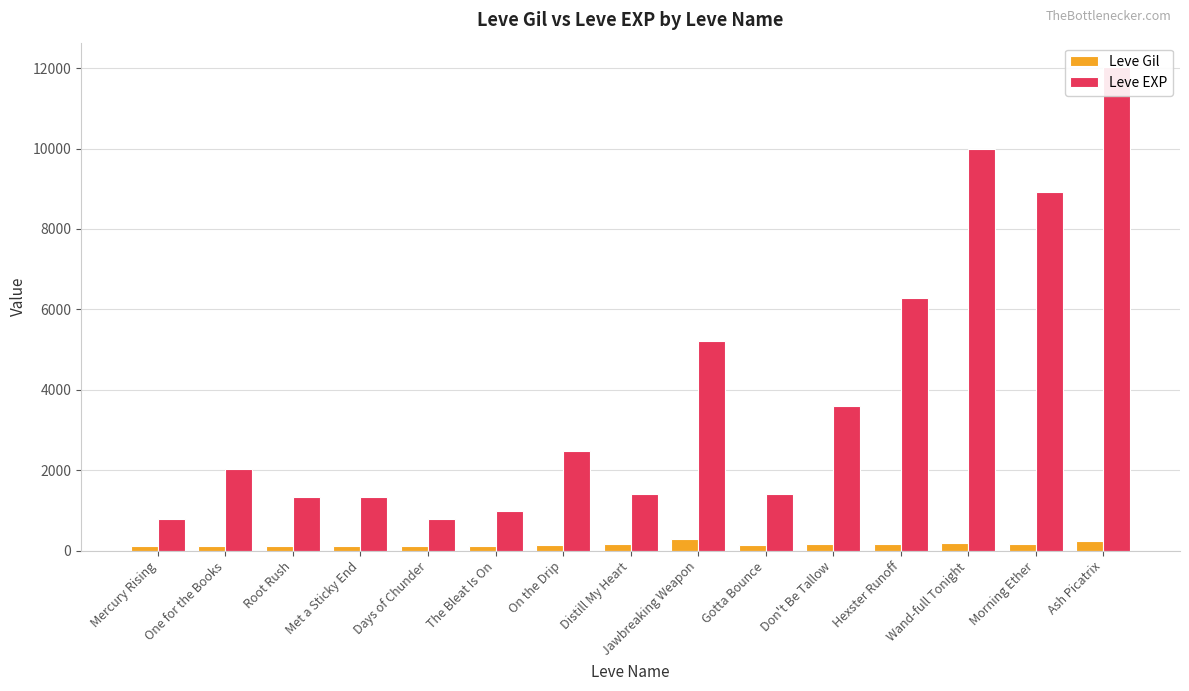

The value of Leve Gil at The Bleat Is On is 112. True or false?

True